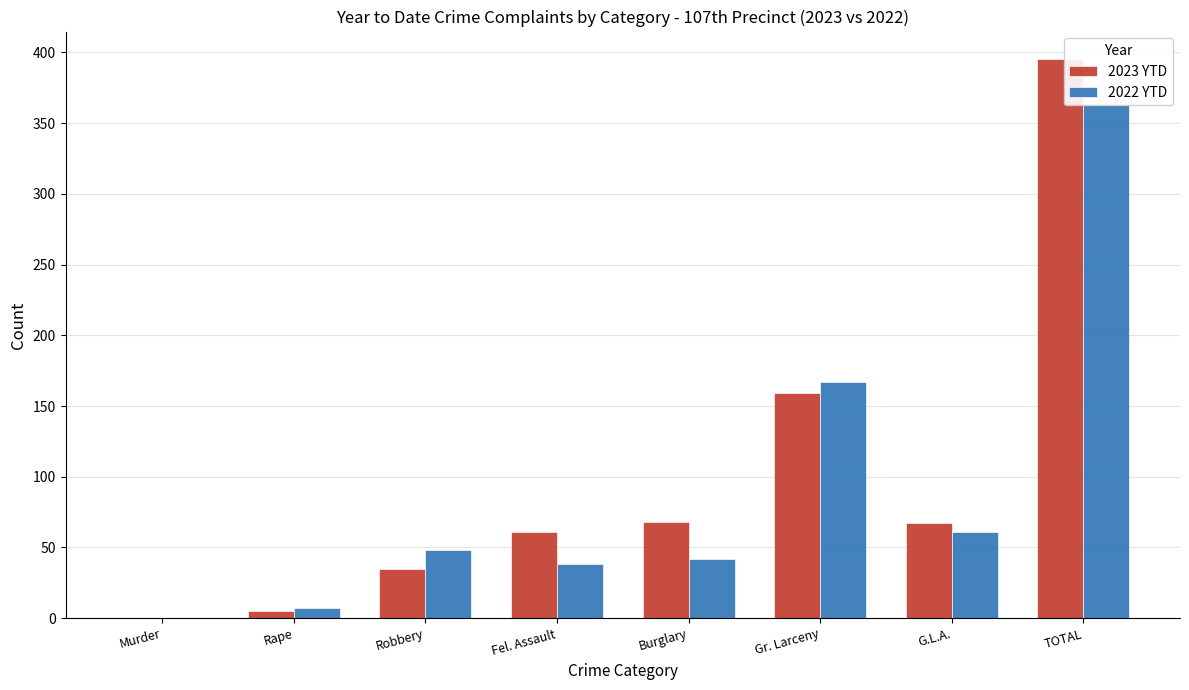

How many distinct data groups are displayed?

2